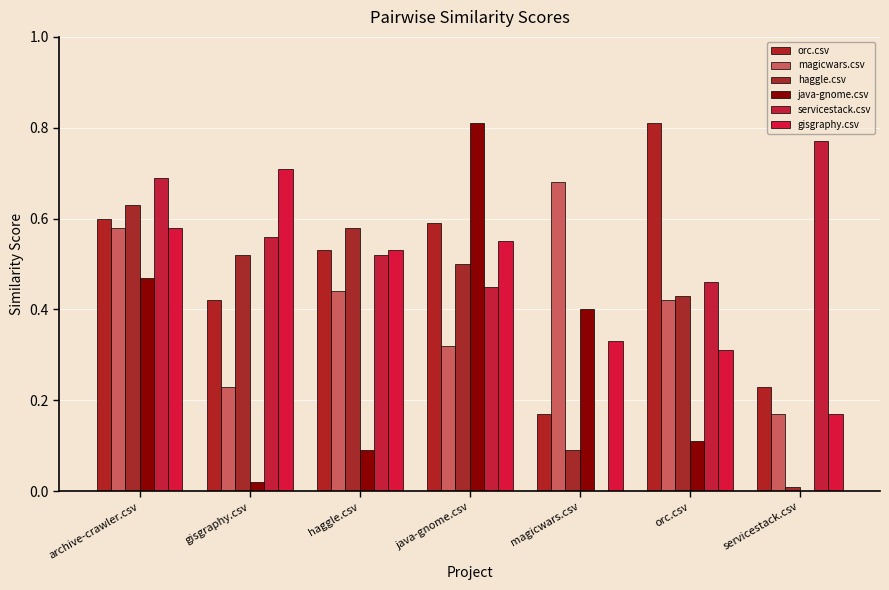

Is it true that orc.csv equals 0.7 at gisgraphy.csv?

False